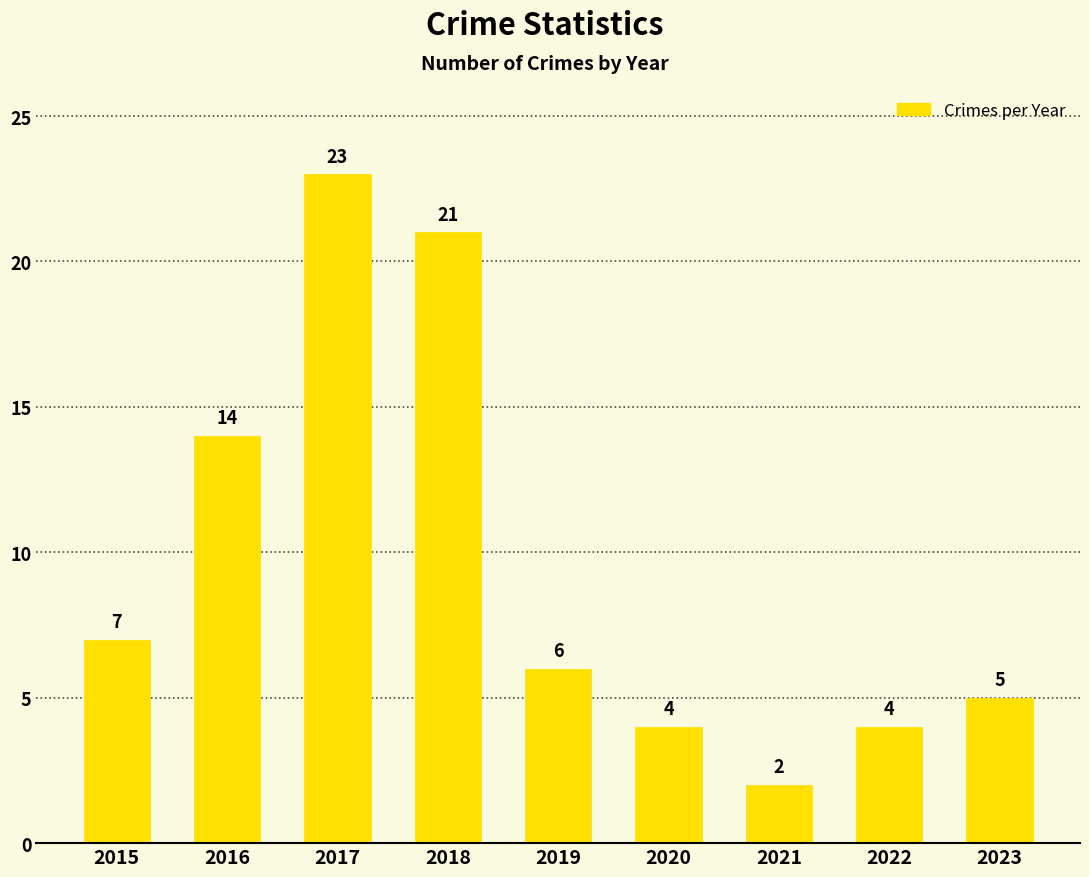

True or false: the data shows 1 at 2020.

False